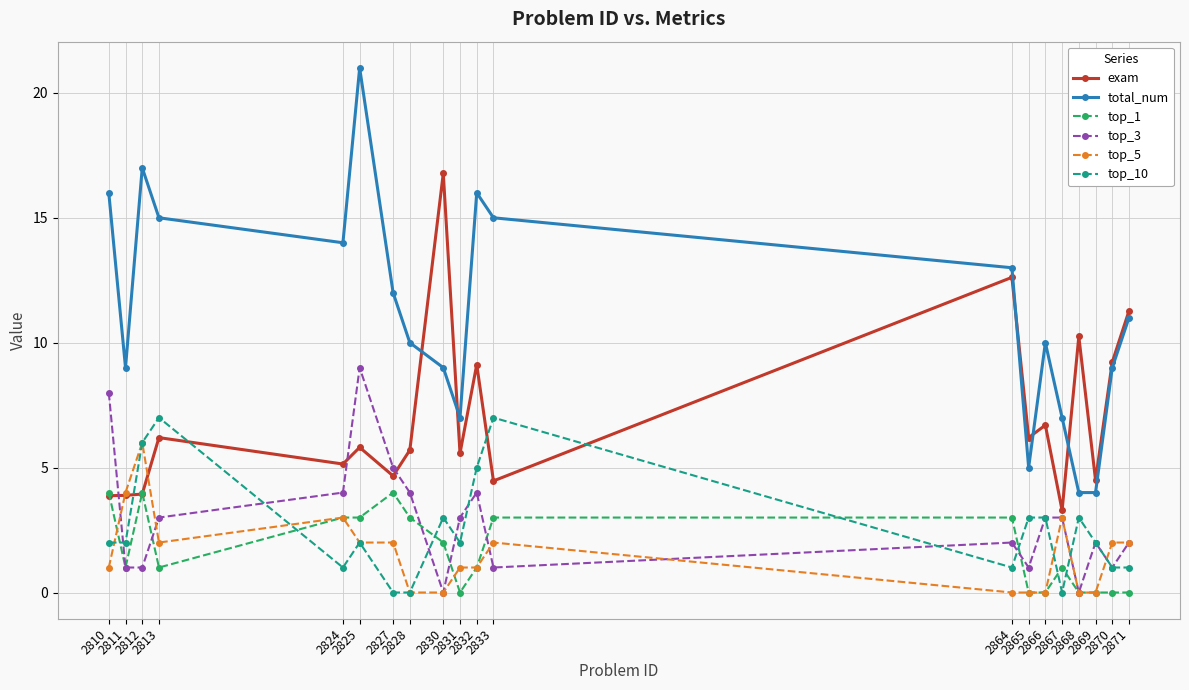

What is the value of the top_5 point at the 10th from the left?

1.0